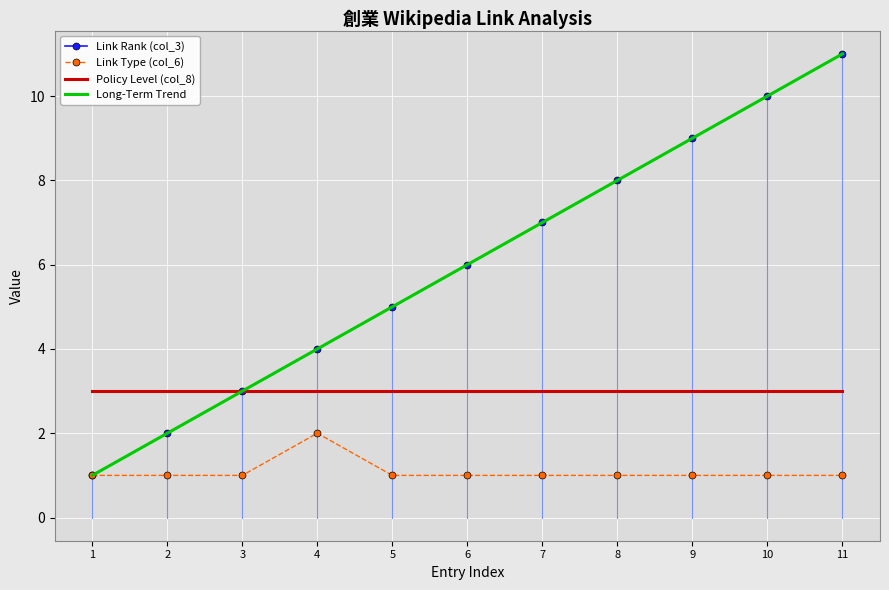

True or false: Link Rank (col_3) and Policy Level (col_8) intersect in this chart.

False